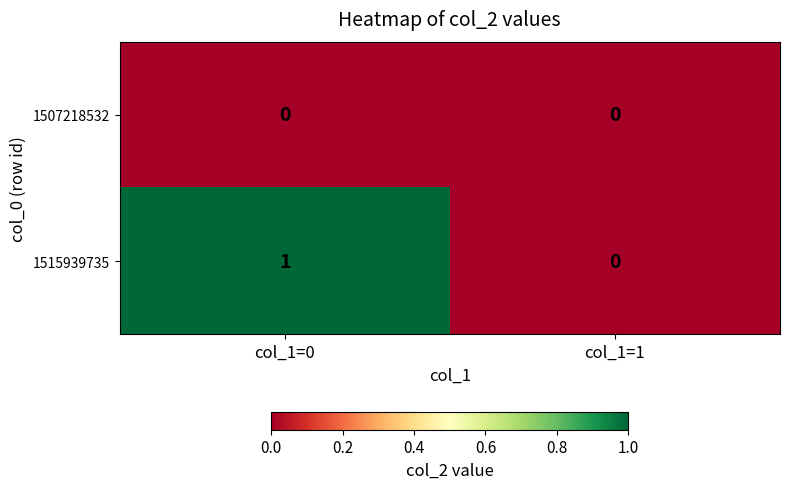

At which label is 1515939735 closest to 0?

col_1=1